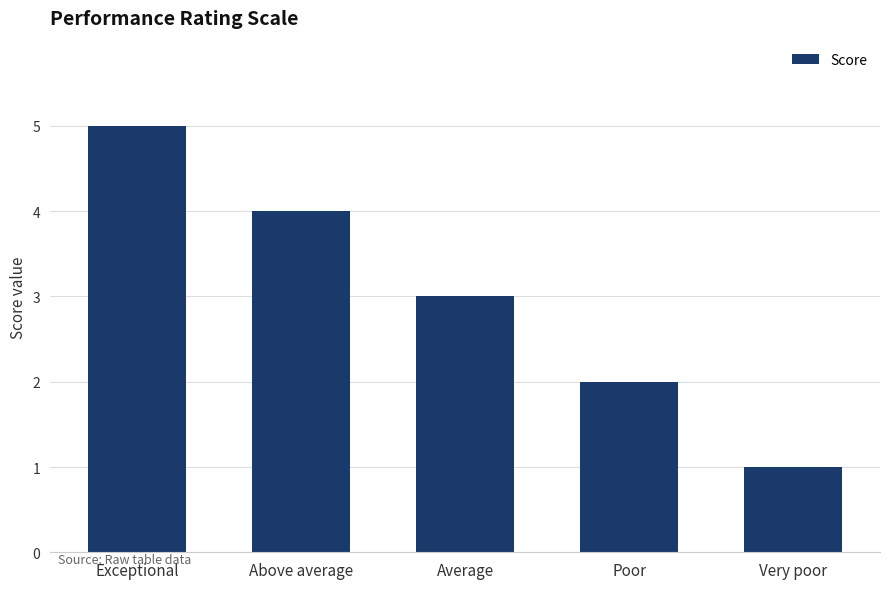

How many values are below 3?

2